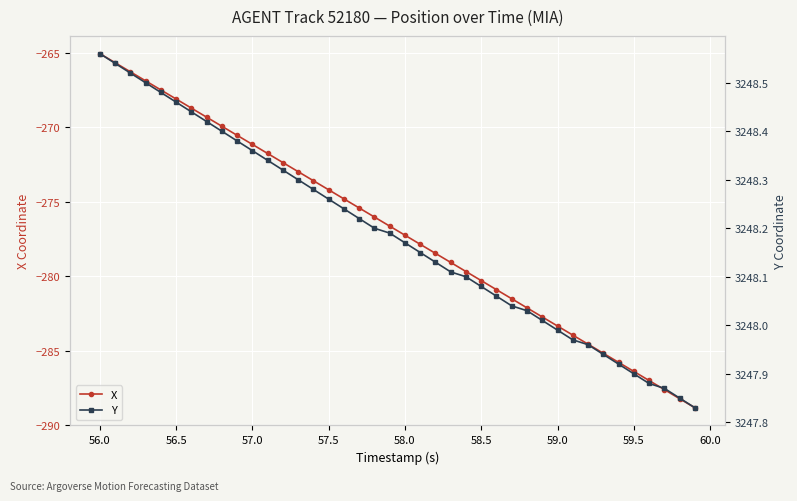

Reading left to right, extract all data points from this chart.

X: -265.1	-265.7	-266.3	-266.9	-267.5	-268.1	-268.7	-269.3	-269.9	-270.5	-271.2	-271.8	-272.4	-273.0	-273.6	-274.2	-274.8	-275.4	-276.0	-276.6	-277.2	-277.9	-278.5	-279.1	-279.7	-280.3	-280.9	-281.5	-282.1	-282.7	-283.3	-284.0	-284.6	-285.2	-285.8	-286.4	-287.0	-287.6	-288.2	-288.8
Y: 3248.6	3248.5	3248.5	3248.5	3248.5	3248.5	3248.4	3248.4	3248.4	3248.4	3248.4	3248.3	3248.3	3248.3	3248.3	3248.3	3248.2	3248.2	3248.2	3248.2	3248.2	3248.2	3248.1	3248.1	3248.1	3248.1	3248.1	3248.0	3248.0	3248.0	3248.0	3248.0	3248.0	3247.9	3247.9	3247.9	3247.9	3247.9	3247.8	3247.8